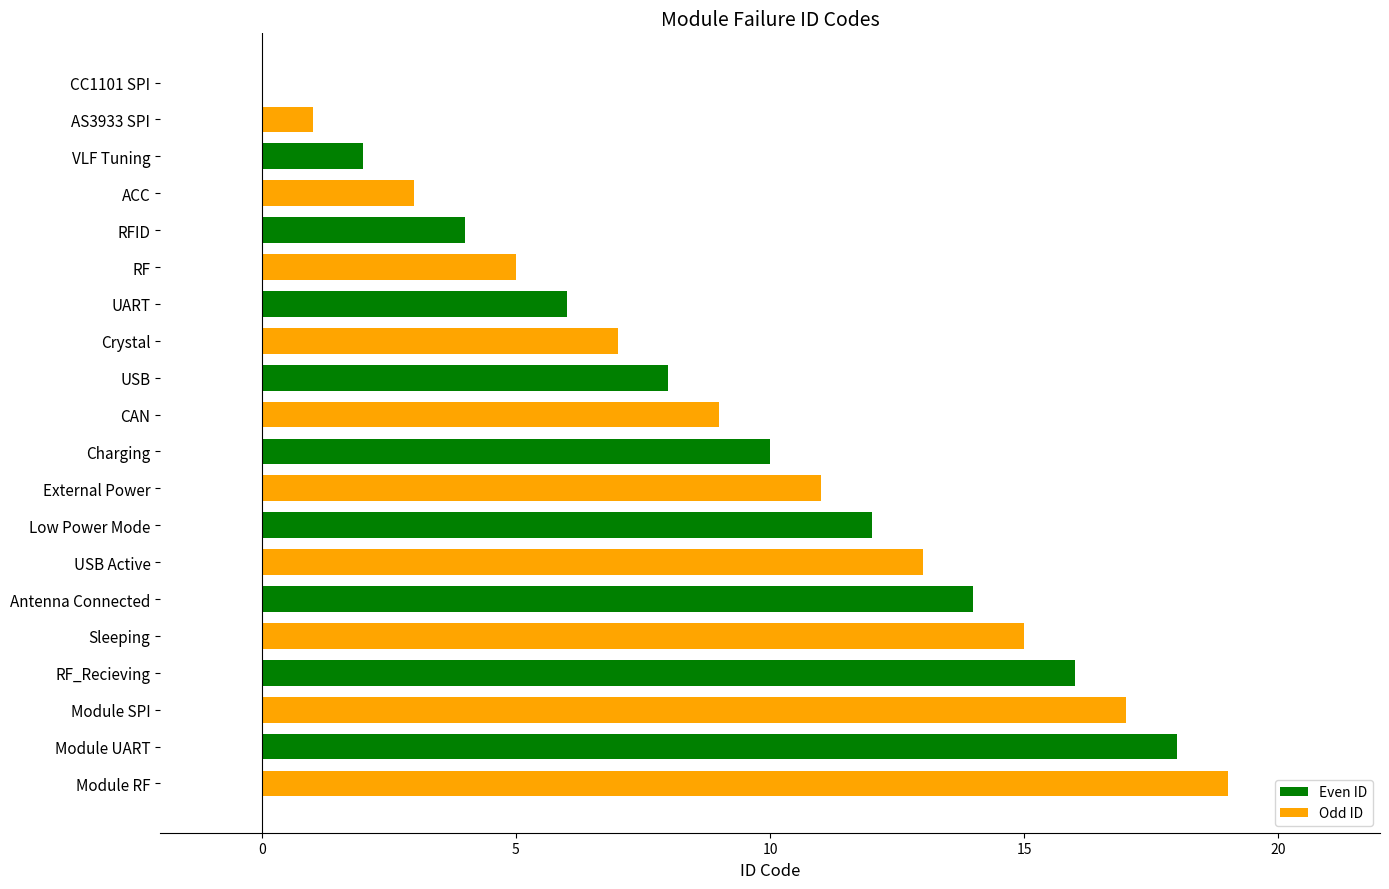

How many positive values are there?

19